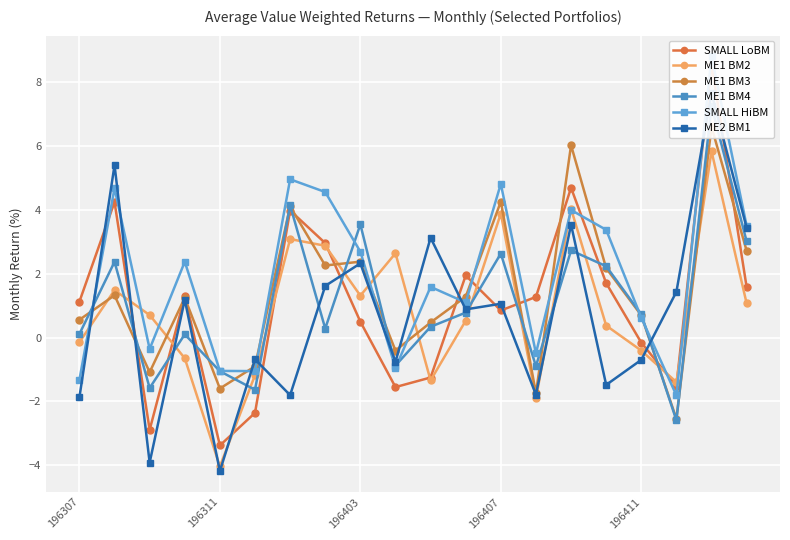

List the series in order of their peak value, lowest first.

ME1 BM2, ME1 BM3, ME1 BM4, ME2 BM1, SMALL LoBM, SMALL HiBM